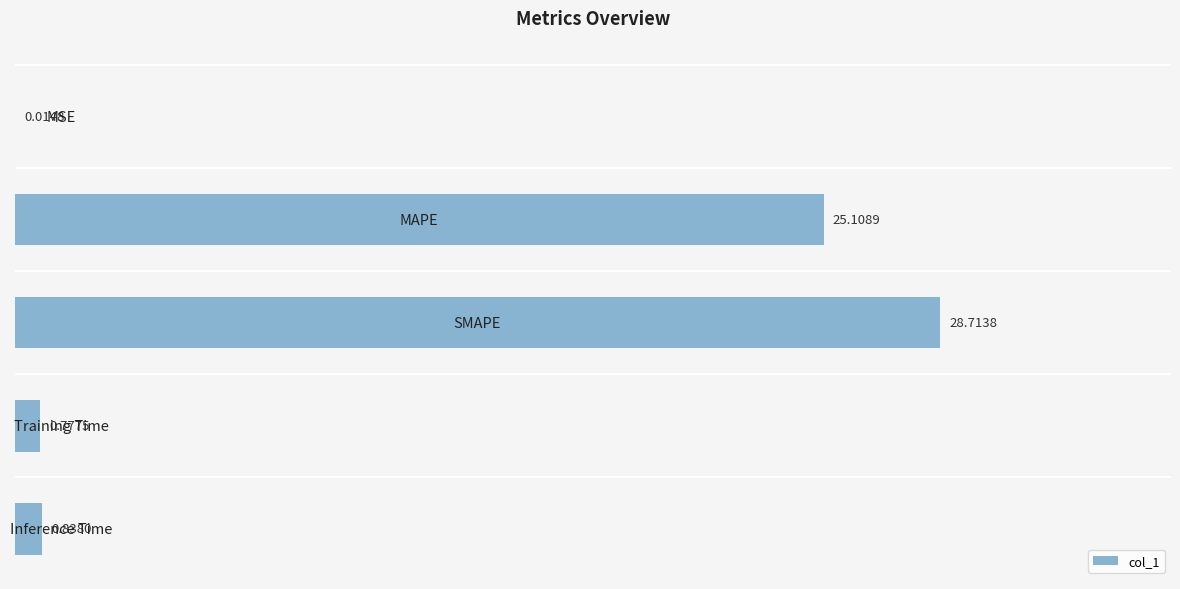

What is the sum of all values?

55.5